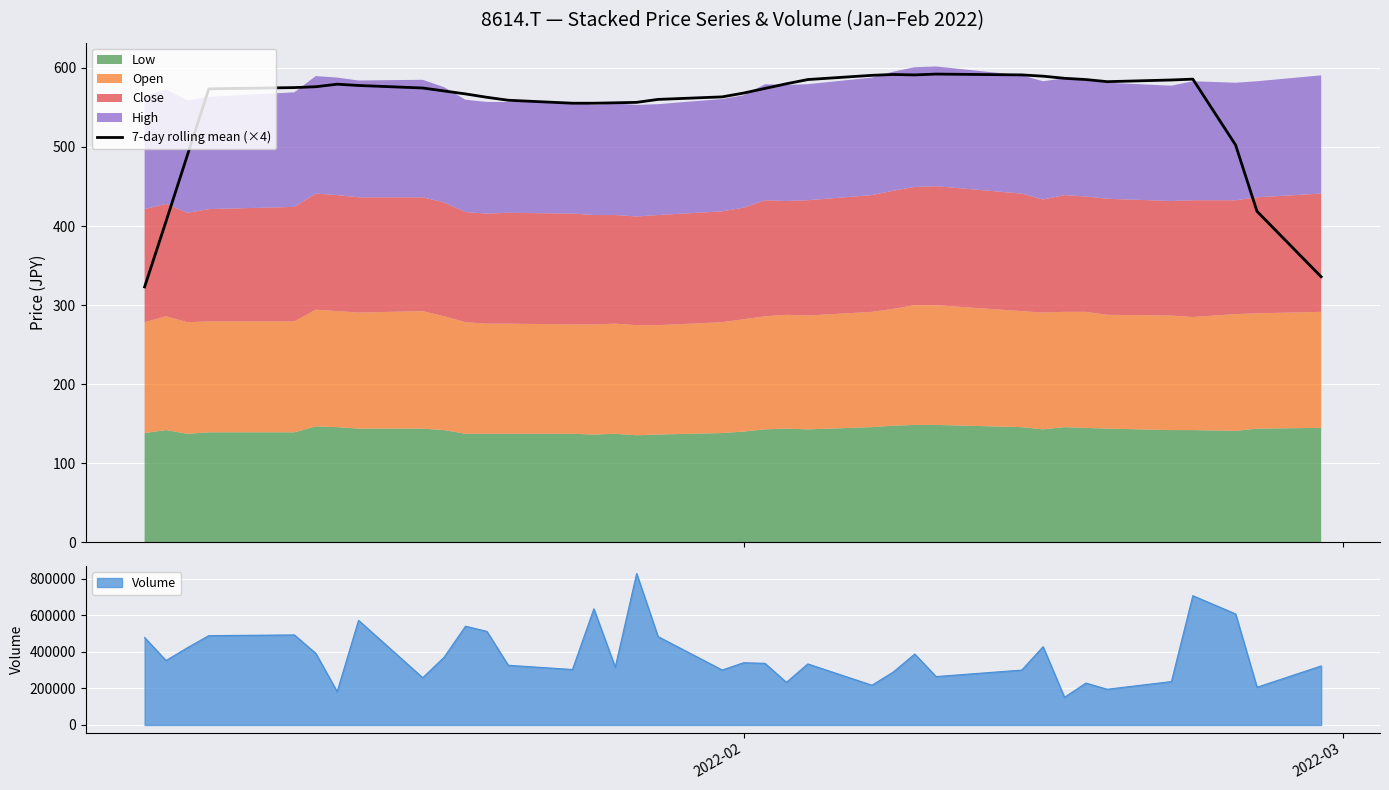

What is the highest value of the 7-day rolling mean (×4) series?

592.1